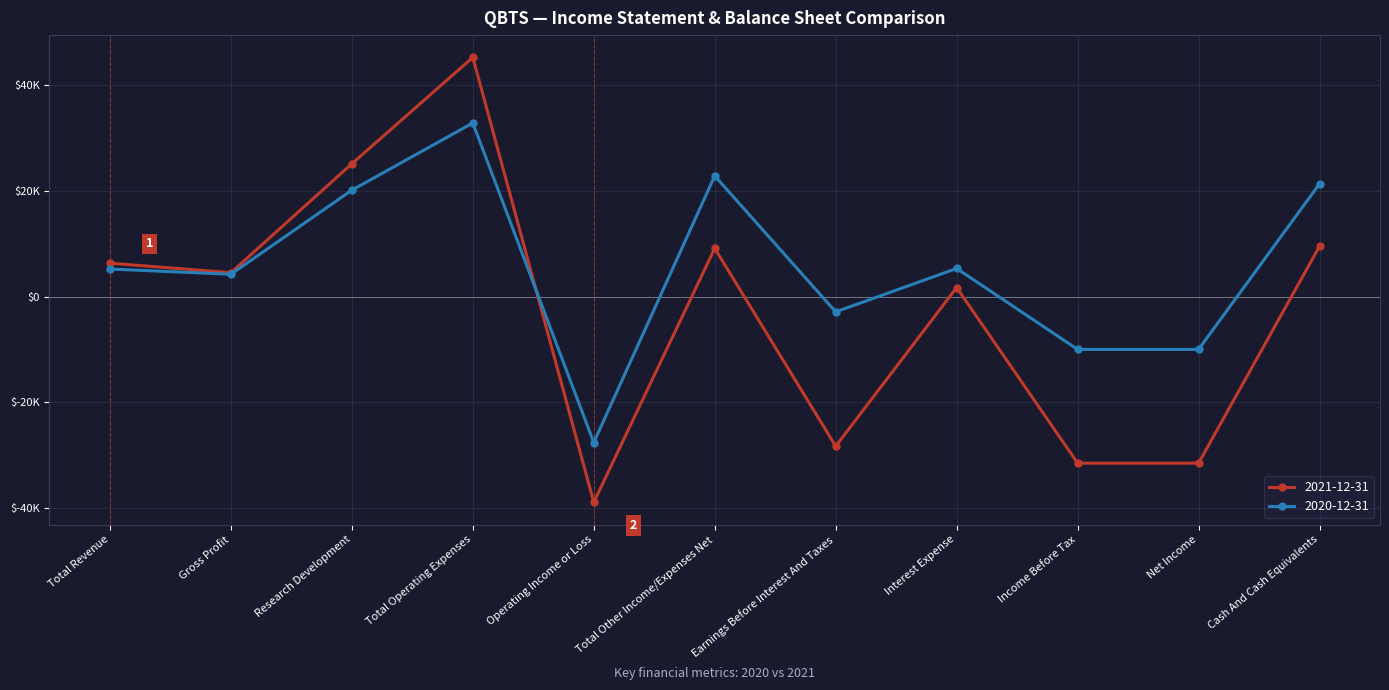

Which series has the widest spread of values?

2021-12-31